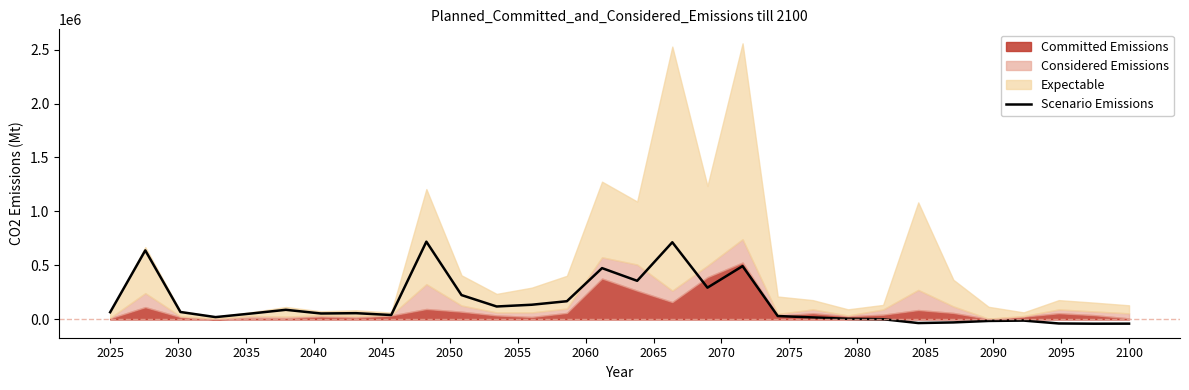

What is the difference between the maximum and minimum values?

760015.2